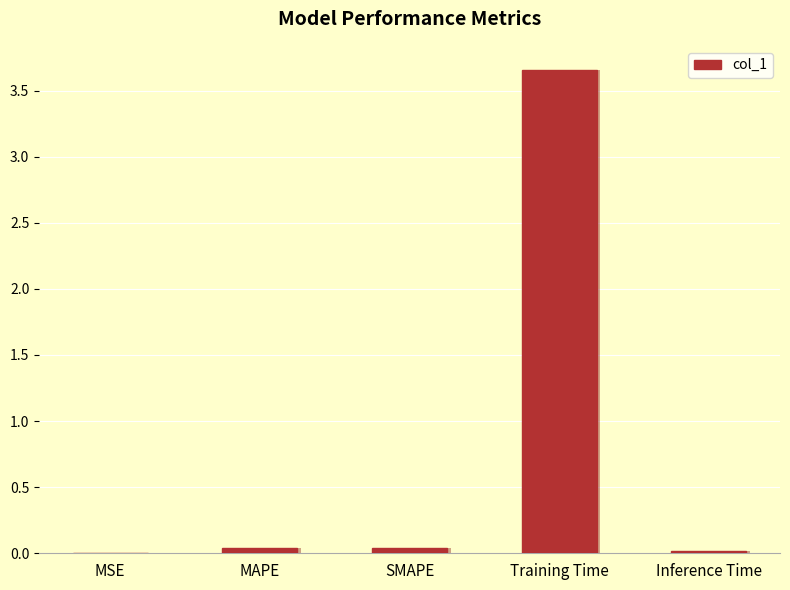

Between Training Time and MAPE, which is larger?

Training Time